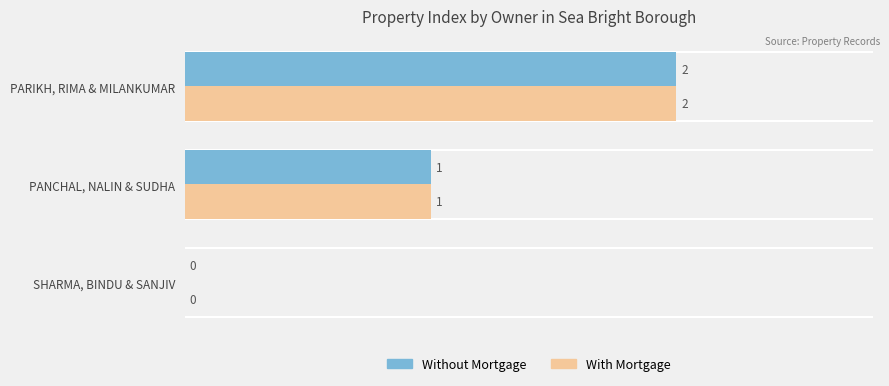

What is the maximum value shown in the chart?

2